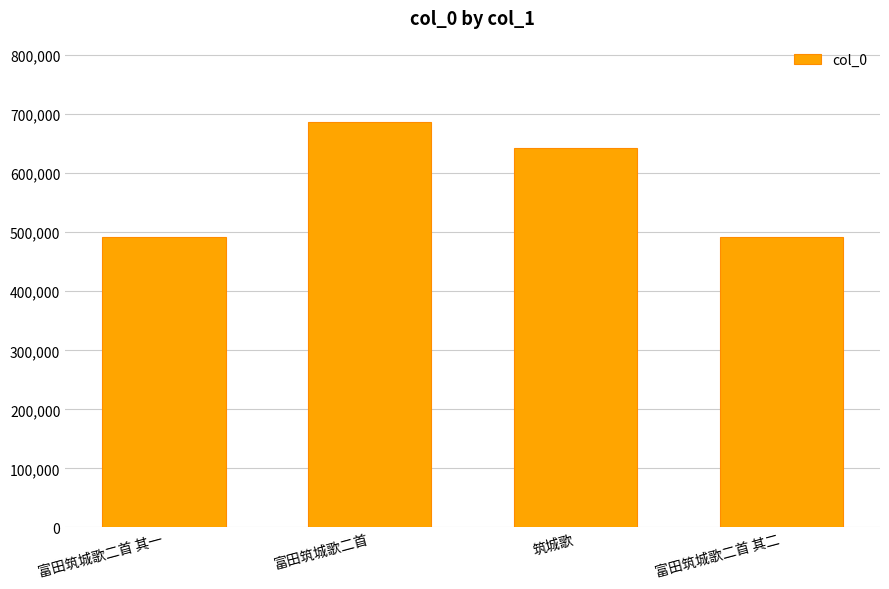

How many values are below 643070?

2